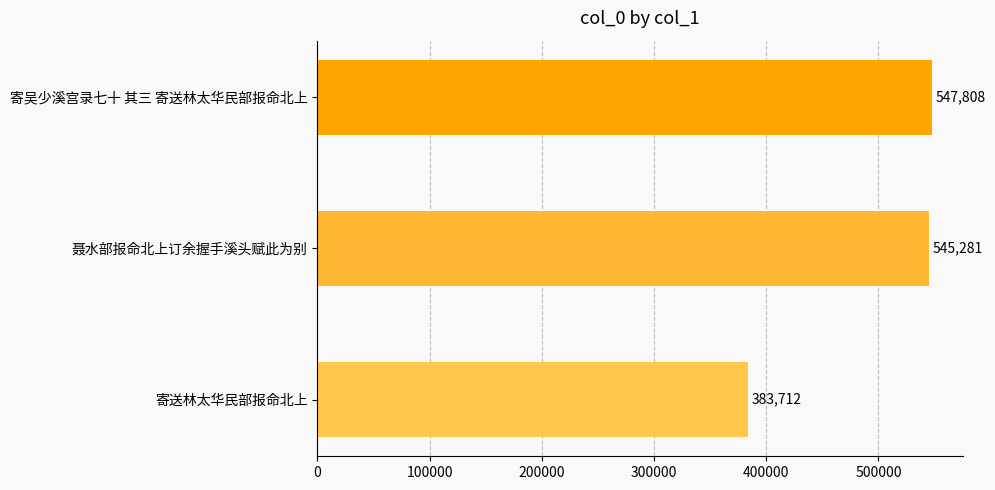

List the labels in order of value, largest first.

寄吴少溪宫录七十 其三 寄送林太华民部报命北上, 聂水部报命北上订余握手溪头赋此为别, 寄送林太华民部报命北上